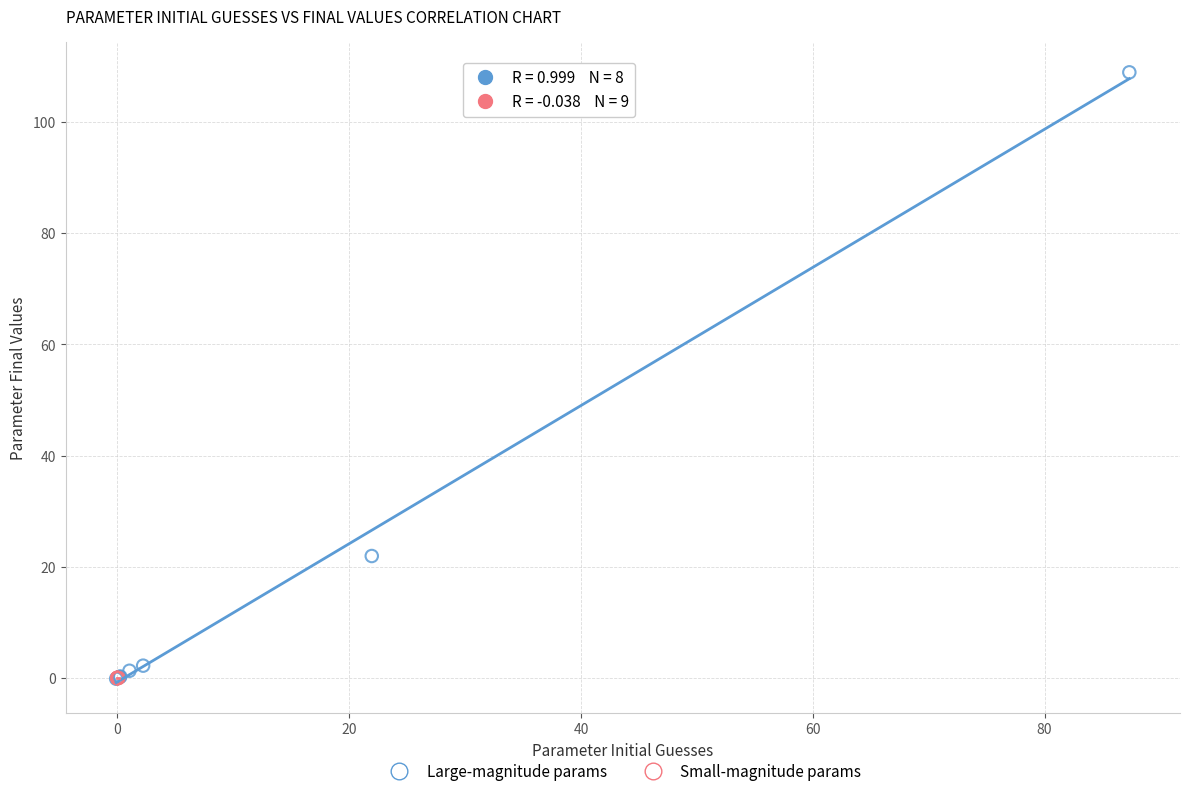

Which series contains the highest Y value?

Large-magnitude params